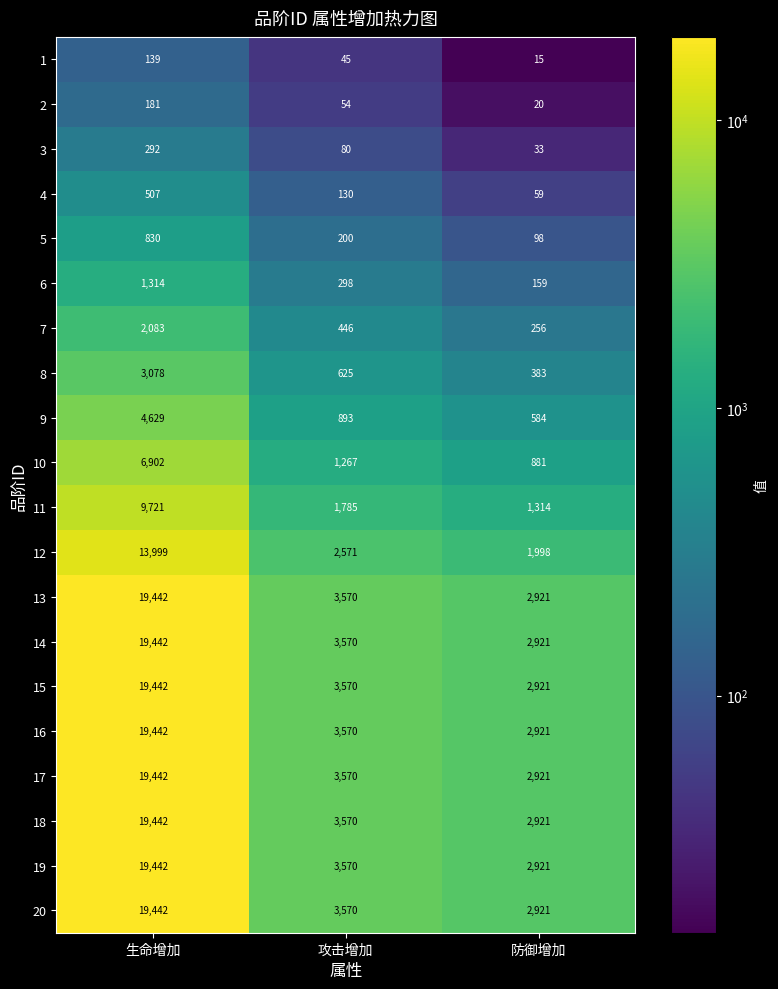

Count the number of data series in this chart.

20